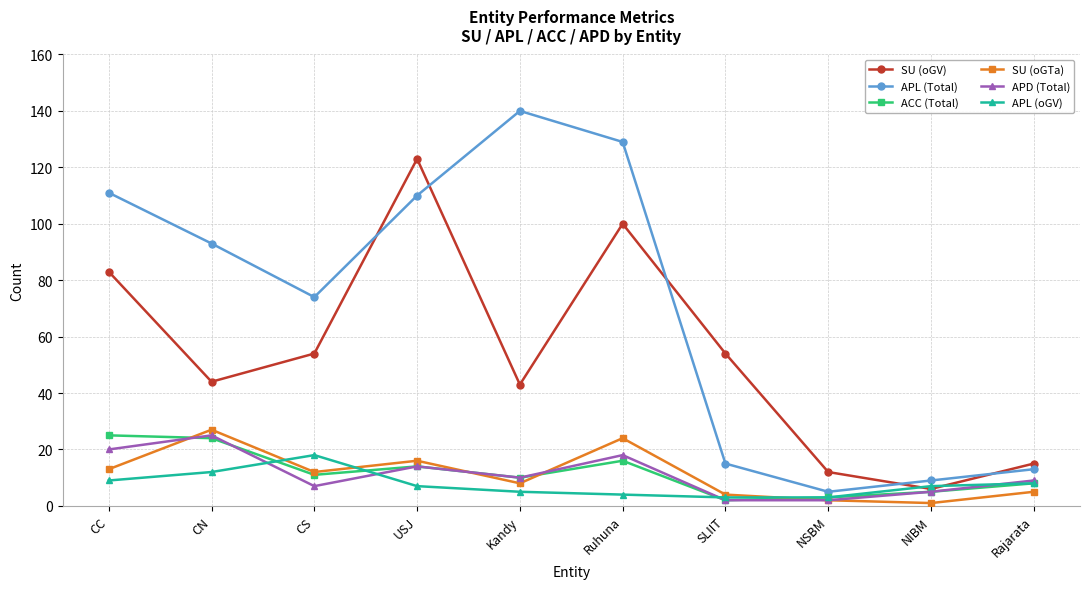

Is the value of SU (oGV) at Kandy greater than the value of SU (oGTa) at USJ?

Yes